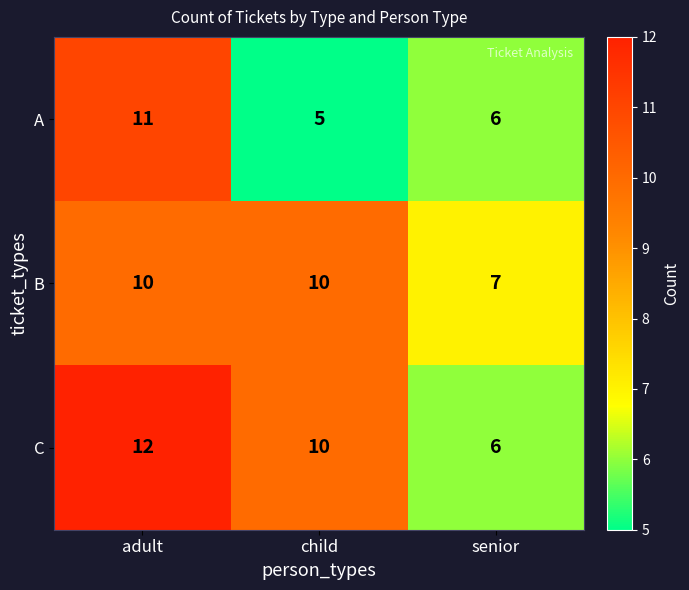

Rank the series by their maximum value, from highest to lowest.

C, A, B